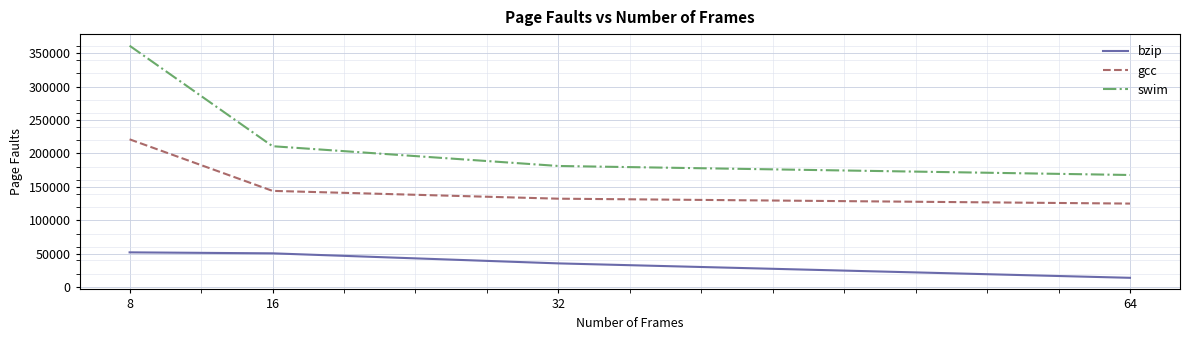

Which series has the largest range (max minus min)?

swim